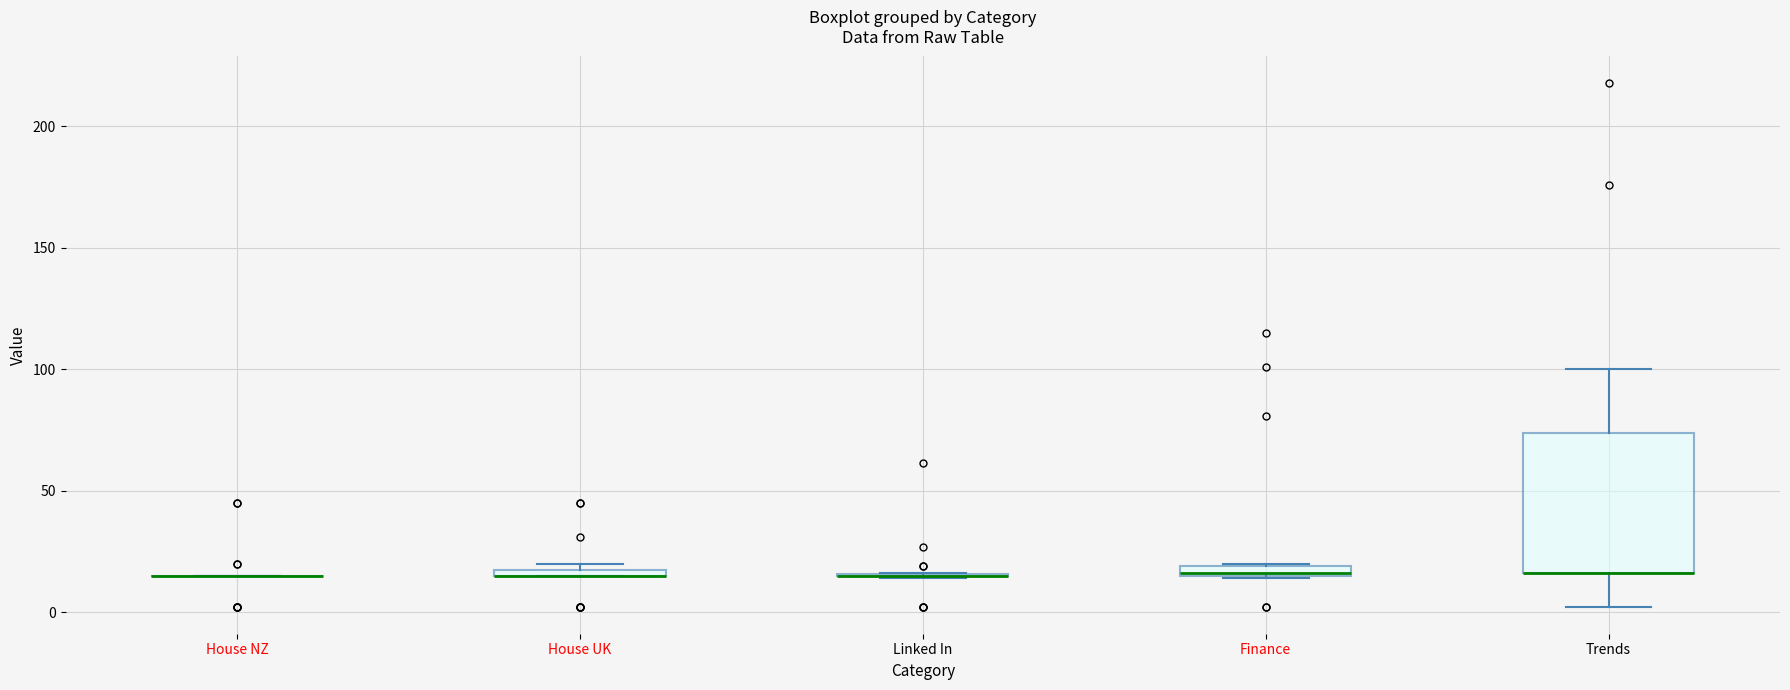

Comparing the boxes themselves (not the whiskers), which one is the tallest?

Trends